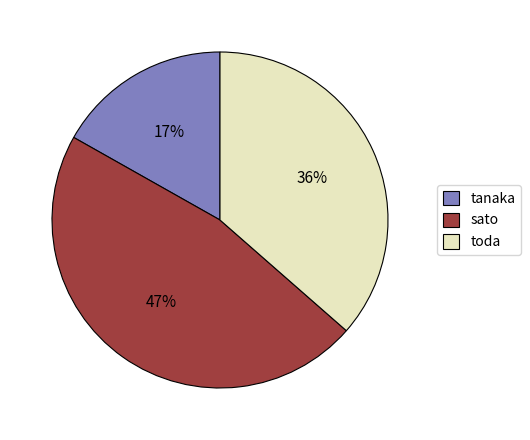

The sato slice represents 47% of the pie. True or false?

True